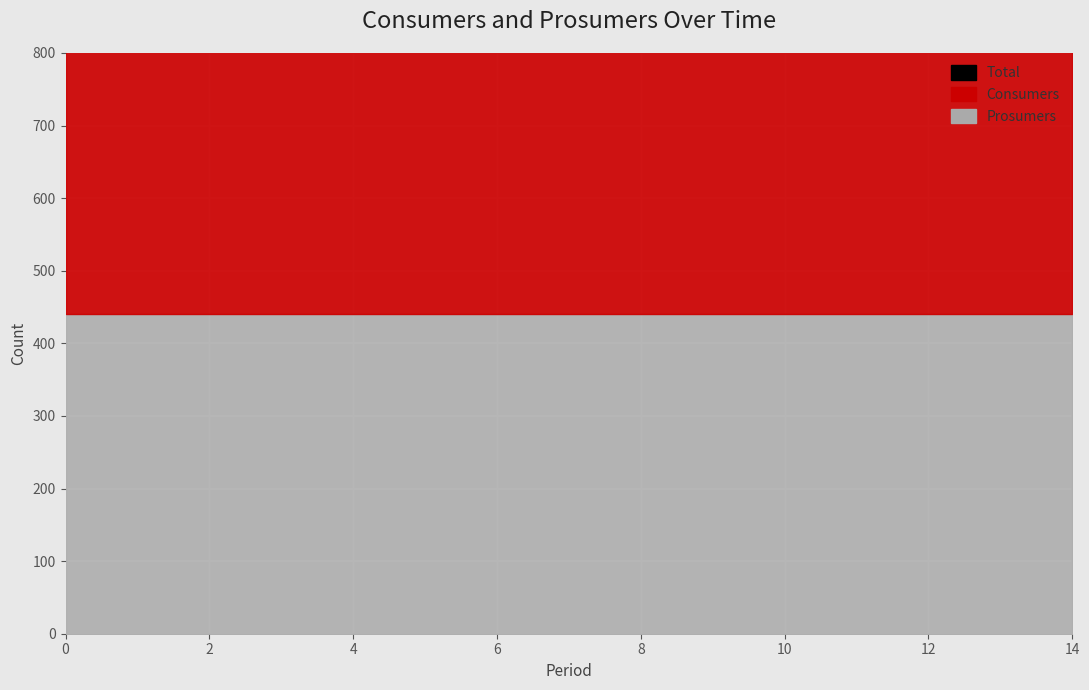

Between 8 and 10, which series saw the biggest shift?

Consumers